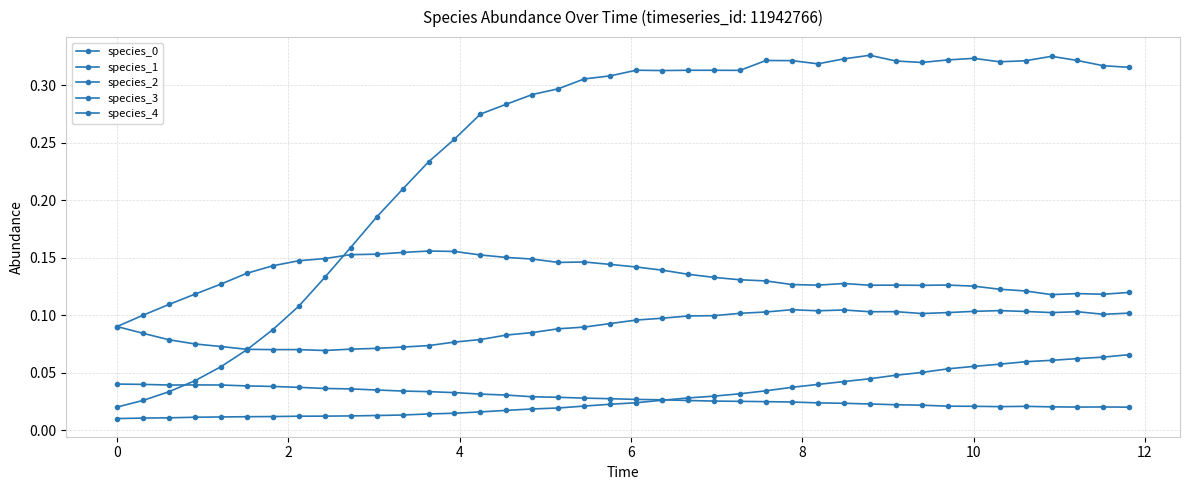

Reading left to right, transcribe all the data shown in this chart.

species_0: 0.0	0.0	0.0	0.0	0.1	0.1	0.1	0.1	0.1	0.2	0.2	0.2	0.2	0.3	0.3	0.3	0.3	0.3	0.3	0.3	0.3	0.3	0.3	0.3	0.3	0.3	0.3	0.3	0.3	0.3	0.3	0.3	0.3	0.3	0.3	0.3	0.3	0.3	0.3	0.3
species_1: 0.0	0.0	0.0	0.0	0.0	0.0	0.0	0.0	0.0	0.0	0.0	0.0	0.0	0.0	0.0	0.0	0.0	0.0	0.0	0.0	0.0	0.0	0.0	0.0	0.0	0.0	0.0	0.0	0.0	0.0	0.0	0.1	0.1	0.1	0.1	0.1	0.1	0.1	0.1	0.1
species_2: 0.1	0.1	0.1	0.1	0.1	0.1	0.1	0.1	0.1	0.2	0.2	0.2	0.2	0.2	0.2	0.2	0.1	0.1	0.1	0.1	0.1	0.1	0.1	0.1	0.1	0.1	0.1	0.1	0.1	0.1	0.1	0.1	0.1	0.1	0.1	0.1	0.1	0.1	0.1	0.1
species_3: 0.1	0.1	0.1	0.1	0.1	0.1	0.1	0.1	0.1	0.1	0.1	0.1	0.1	0.1	0.1	0.1	0.1	0.1	0.1	0.1	0.1	0.1	0.1	0.1	0.1	0.1	0.1	0.1	0.1	0.1	0.1	0.1	0.1	0.1	0.1	0.1	0.1	0.1	0.1	0.1
species_4: 0.0	0.0	0.0	0.0	0.0	0.0	0.0	0.0	0.0	0.0	0.0	0.0	0.0	0.0	0.0	0.0	0.0	0.0	0.0	0.0	0.0	0.0	0.0	0.0	0.0	0.0	0.0	0.0	0.0	0.0	0.0	0.0	0.0	0.0	0.0	0.0	0.0	0.0	0.0	0.0